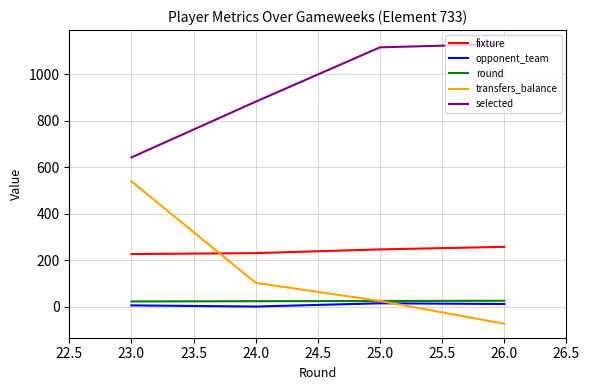

Rank the categories by transfers_balance value from lowest to highest.

26.0, 25.0, 24.0, 23.0